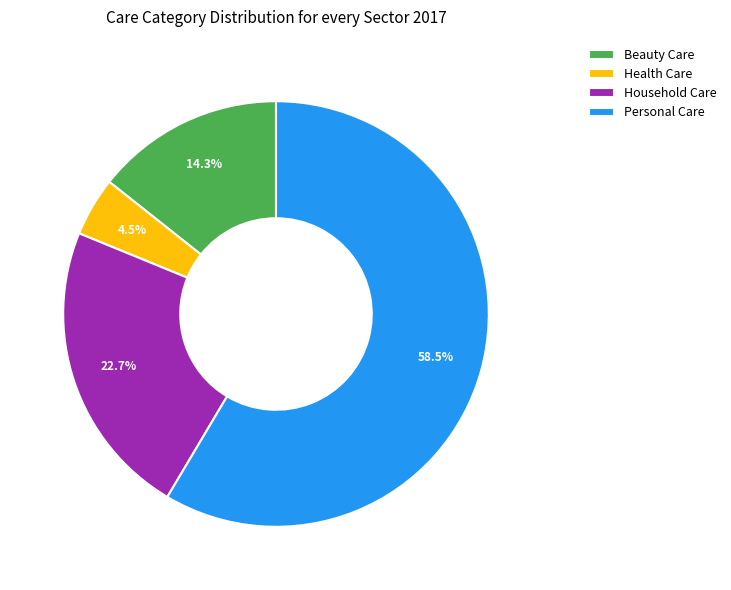

To the nearest percent, what is the average slice percentage?

25%